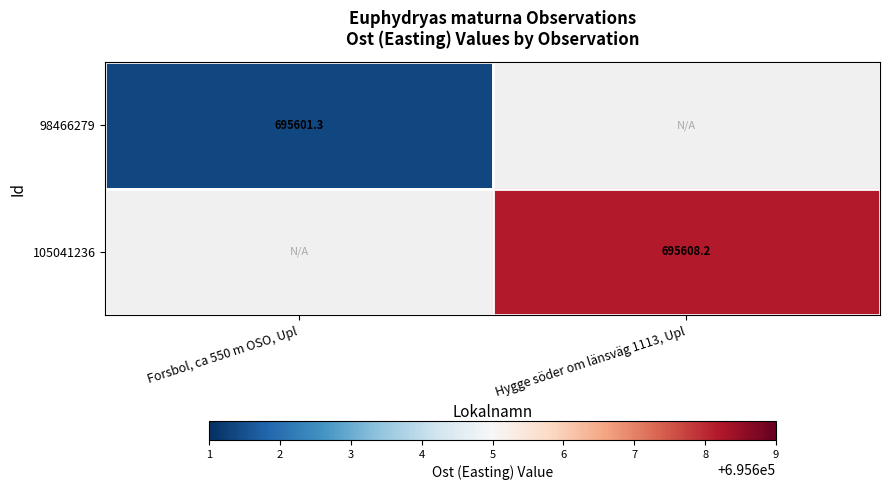

How many distinct data groups are displayed?

2